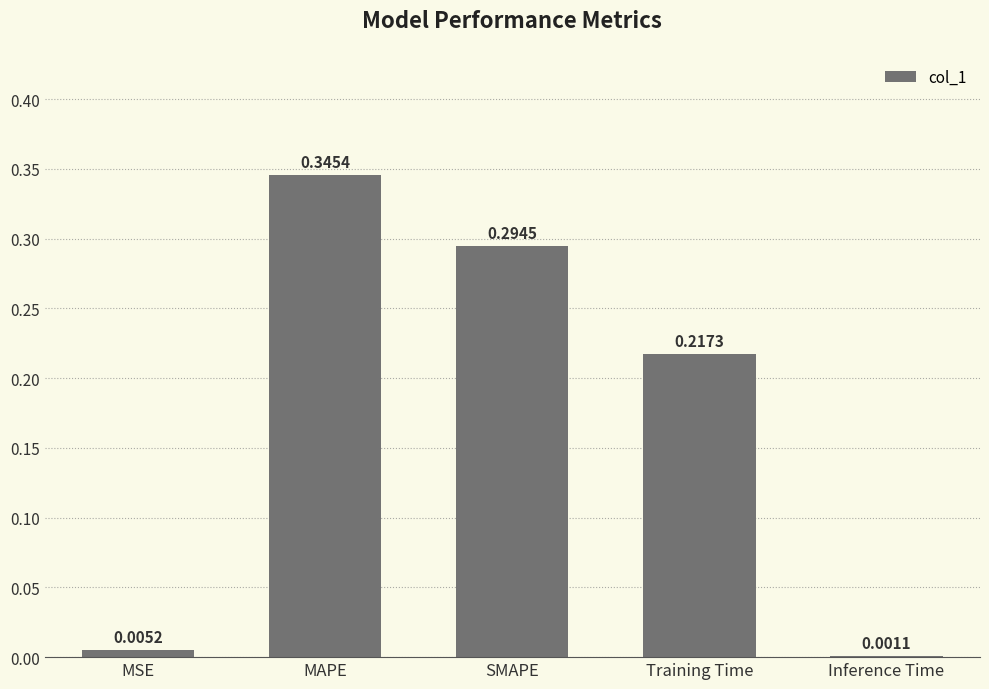

What is the sum of all values?

0.9